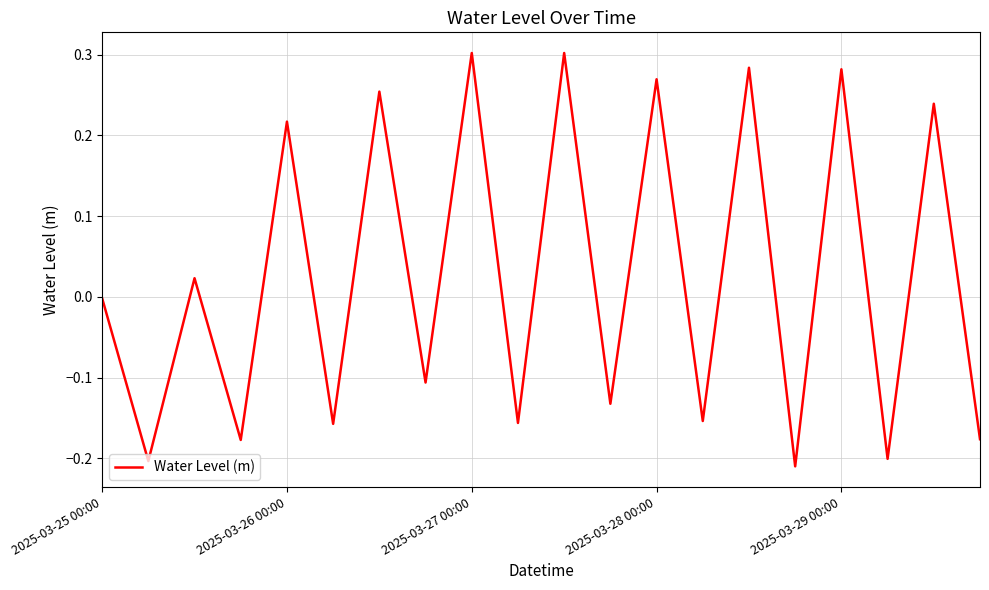

What is the difference between the maximum and minimum values?

0.5